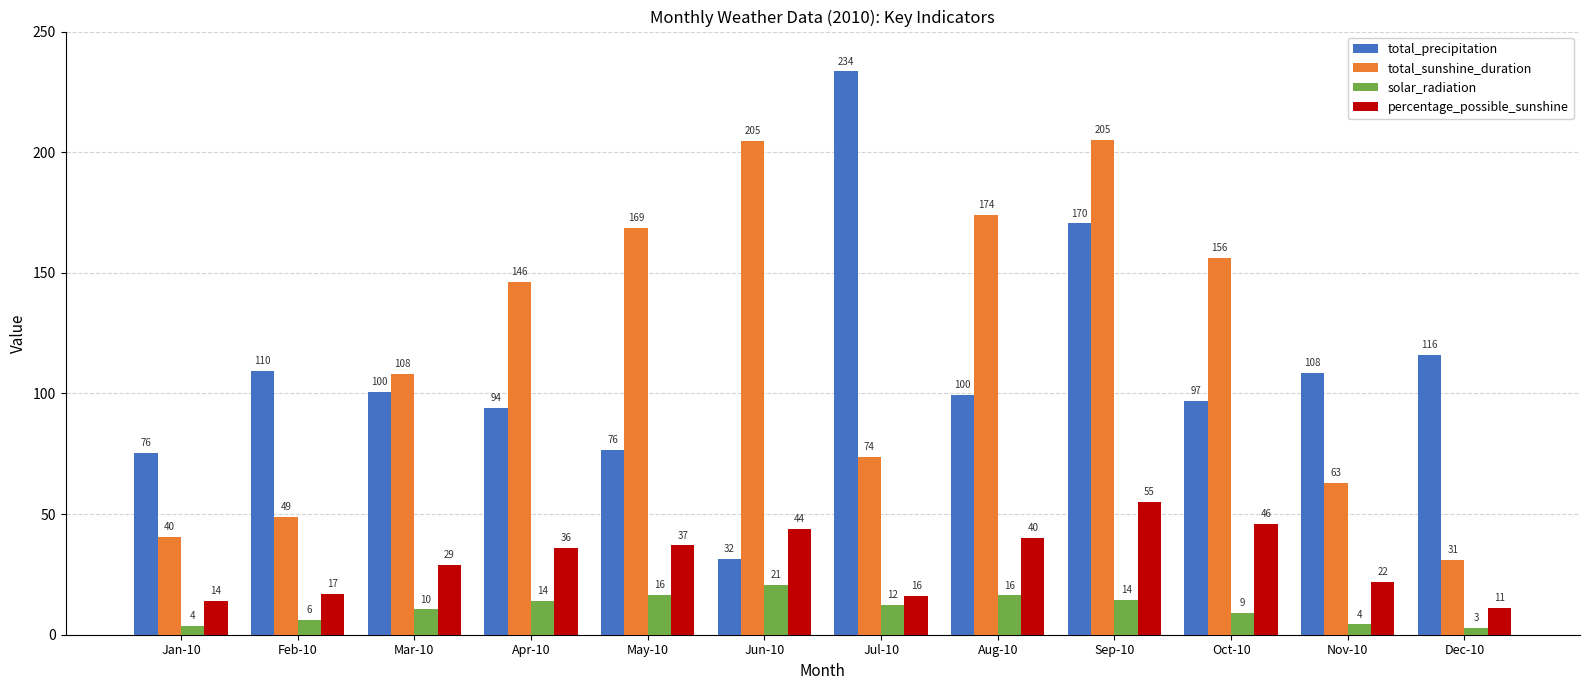

At Jun-10, list the series in order from largest to smallest.

total_sunshine_duration, percentage_possible_sunshine, total_precipitation, solar_radiation